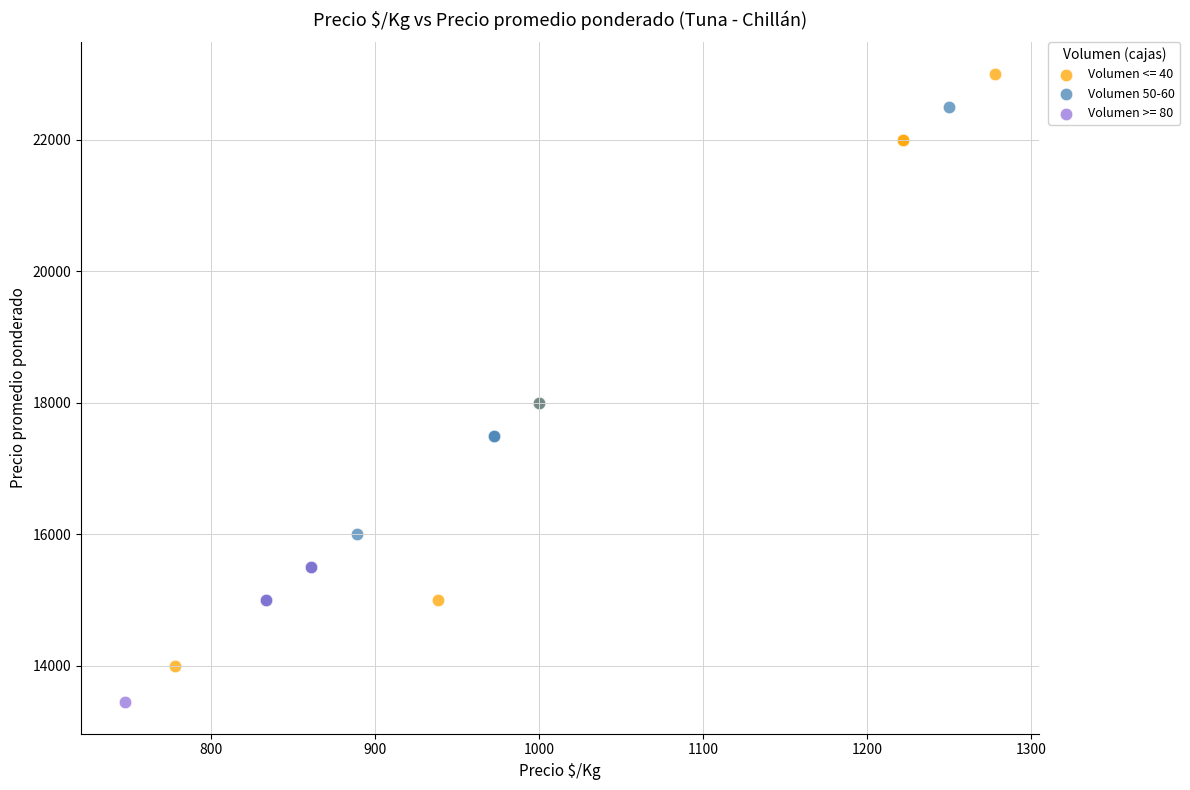

Which series has the largest Y range (max minus min)?

Volumen <= 40